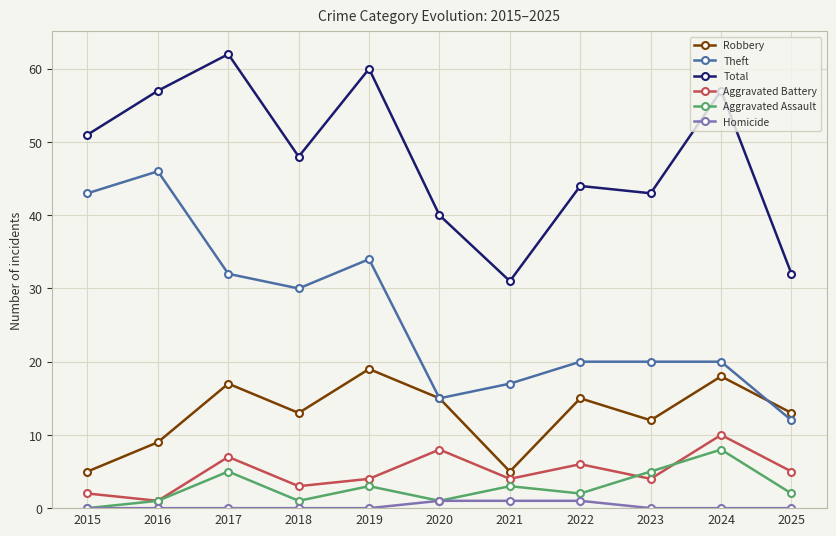

Is this an area chart (filled region under the line)?

No